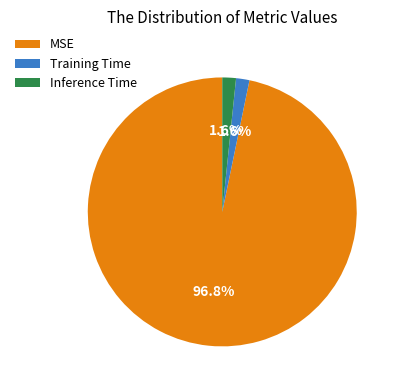

What percentage is the MSE slice, to the nearest percent?

97%